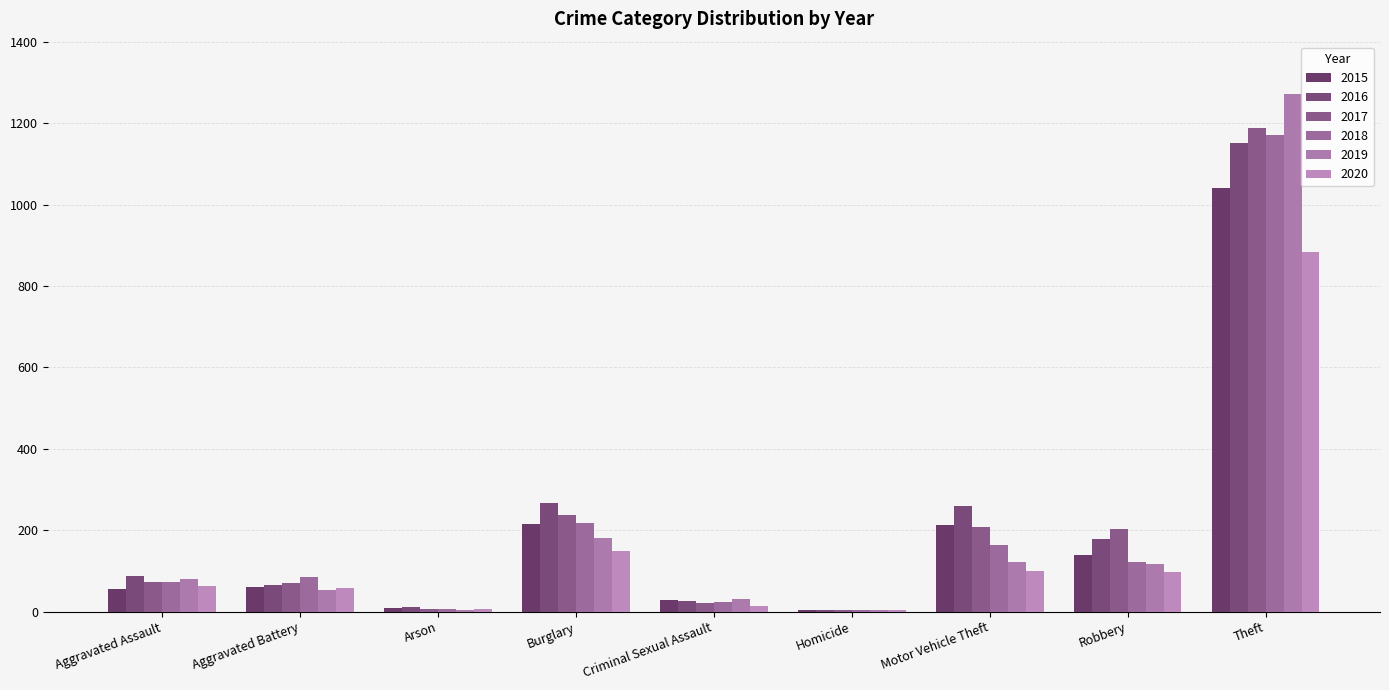

Are the bars horizontal?

No